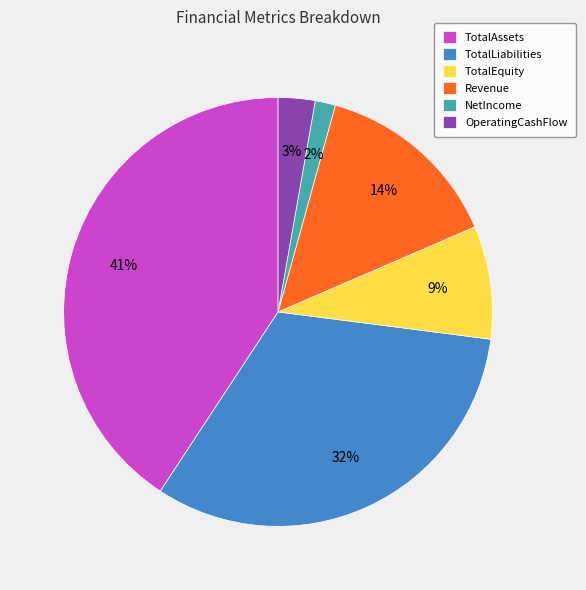

Is the sum of TotalLiabilities and OperatingCashFlow greater than half?

No